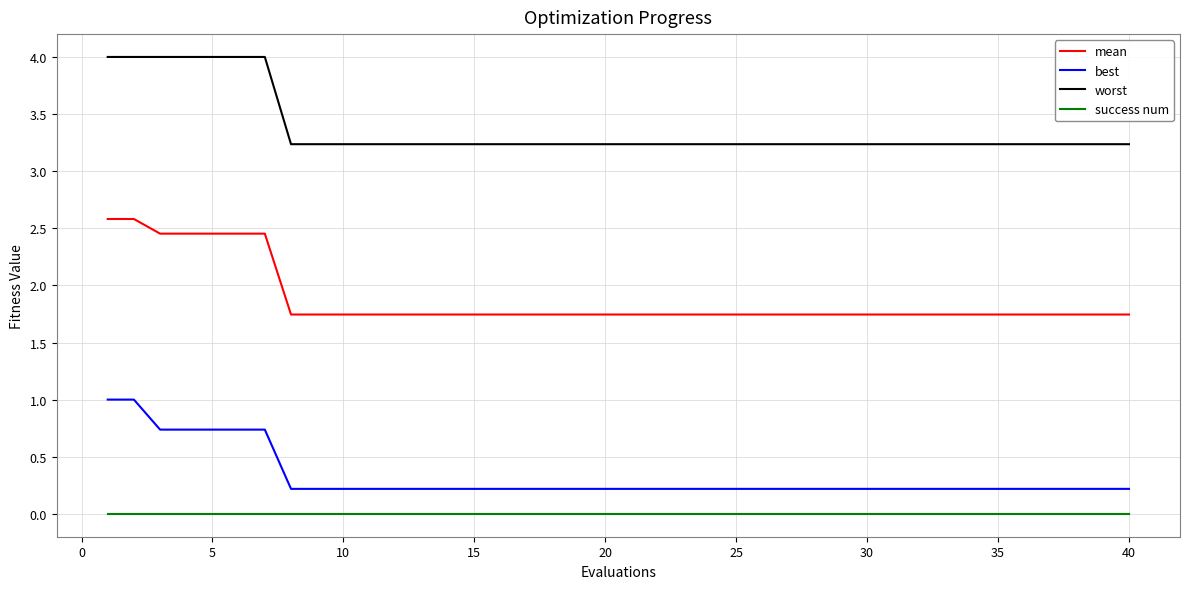

Does the chart display data point markers on the line(s)?

No